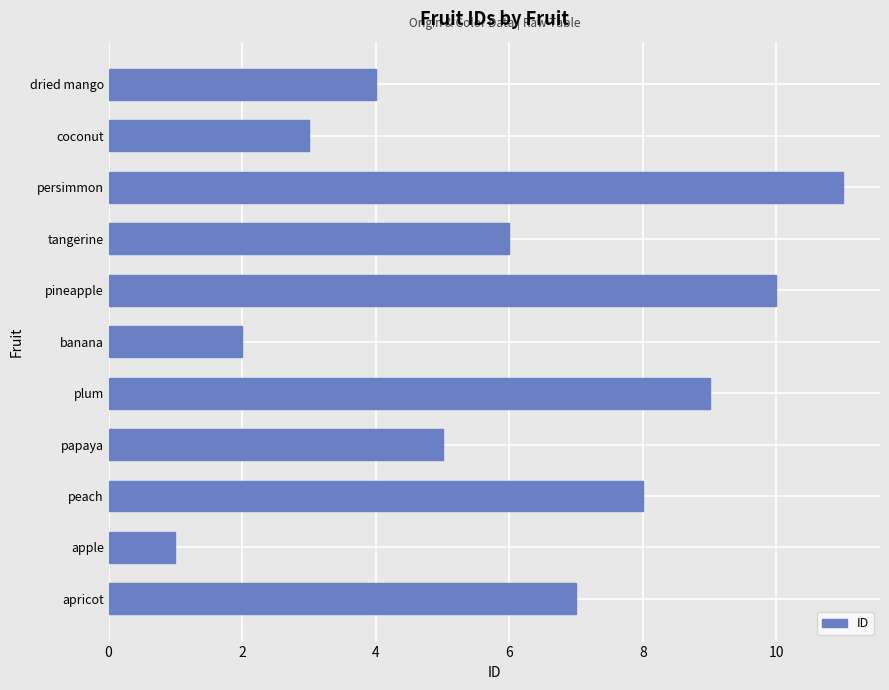

What is the difference between the maximum and minimum values?

10